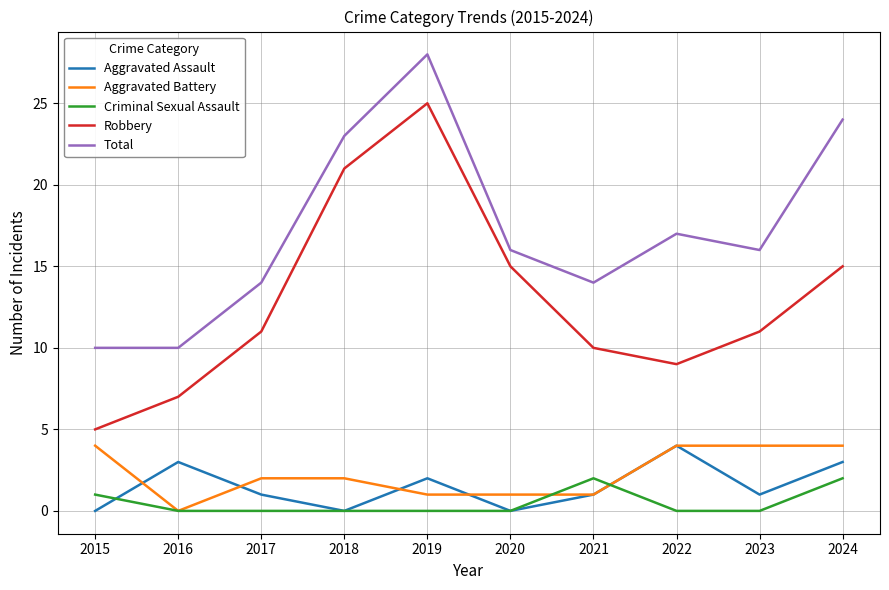

Does the chart have visible grid lines?

Yes